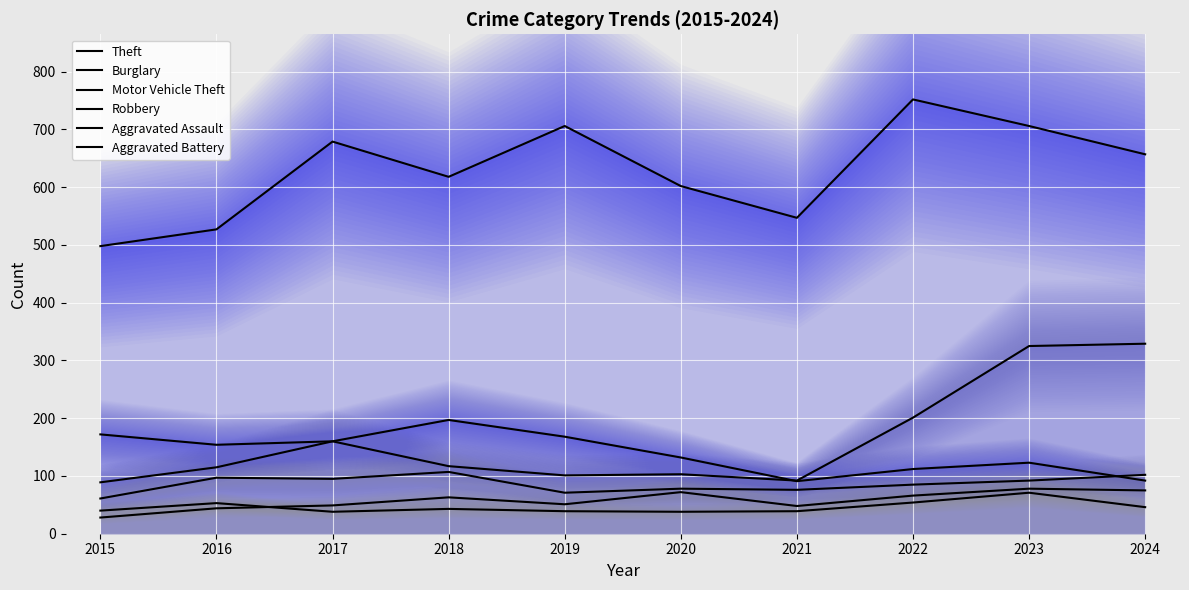

At which category is the sum across all series the highest?

2023